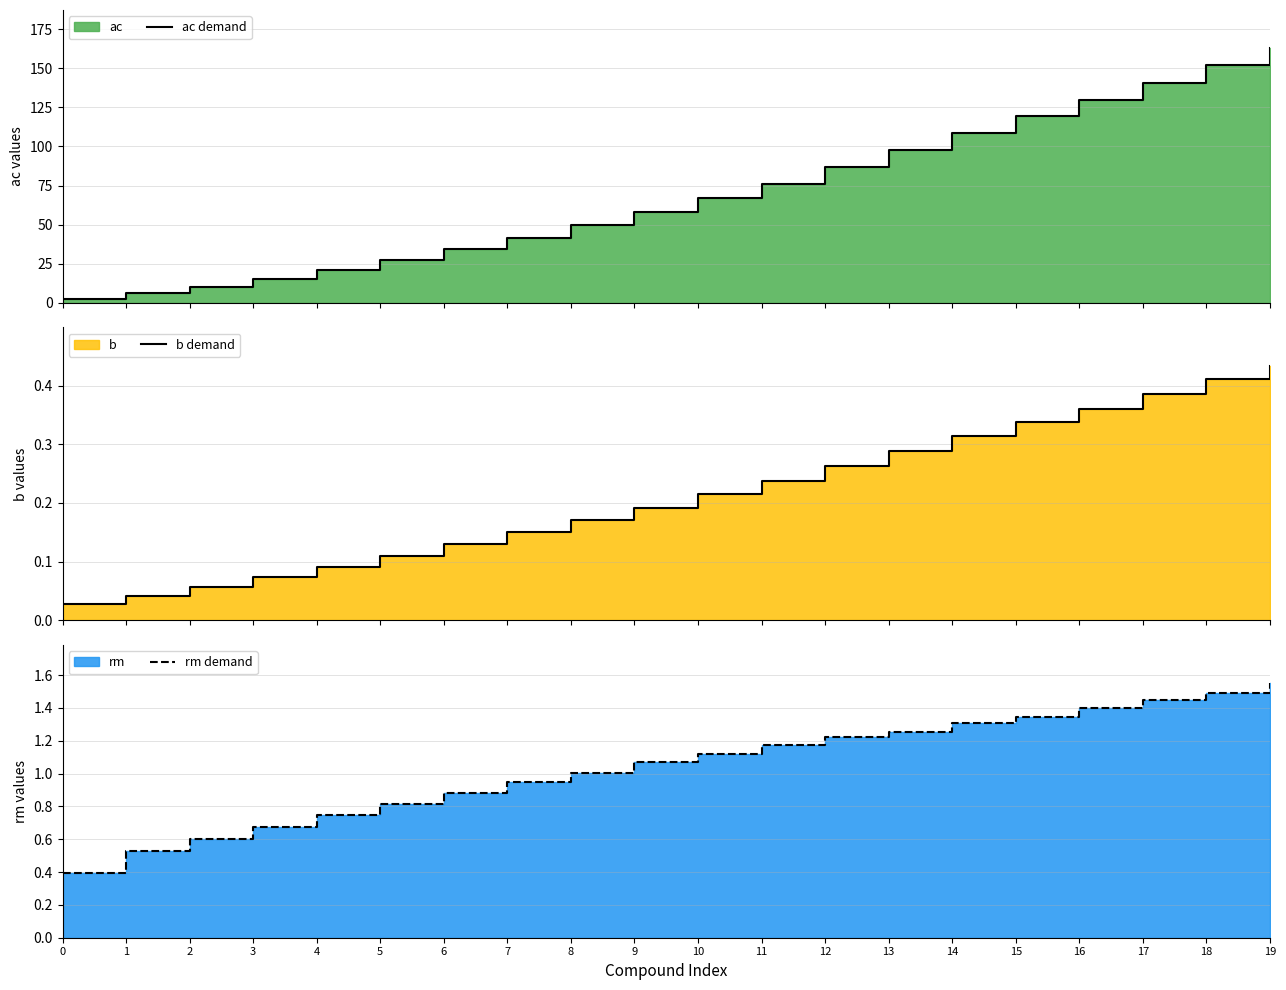

What is the value of the rm demand point at the 4th from the left?

0.7